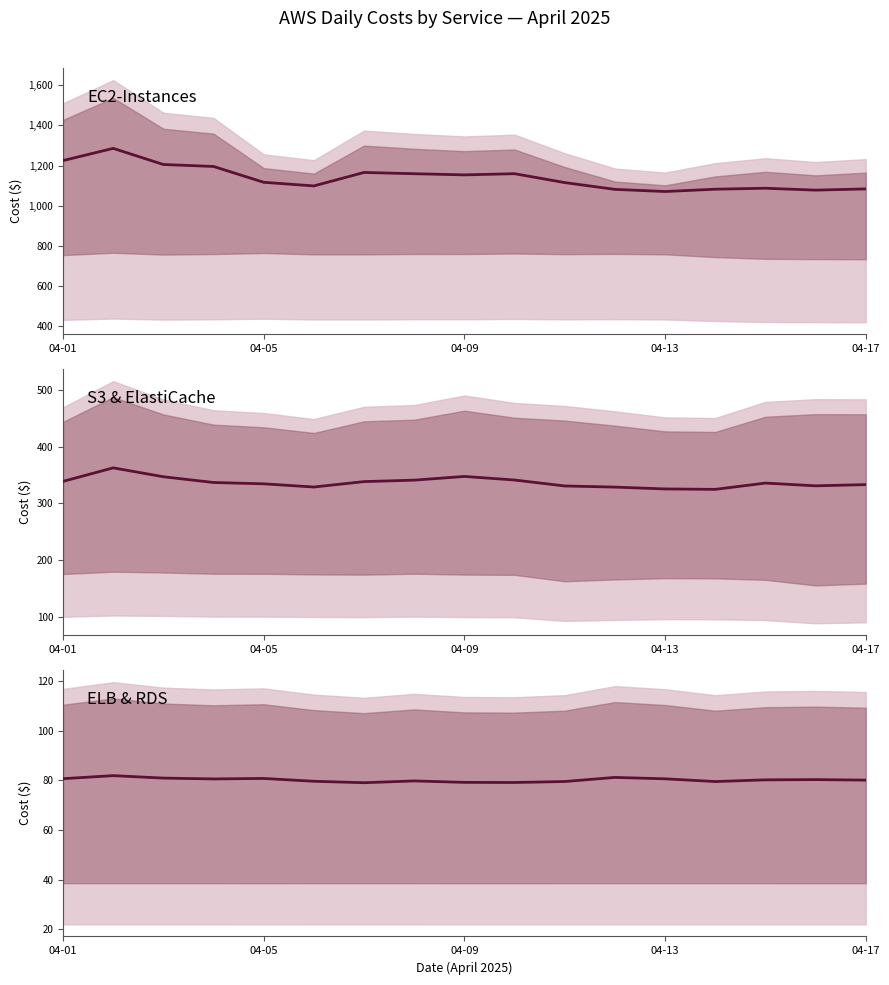

How many lines are shown in the chart?

3